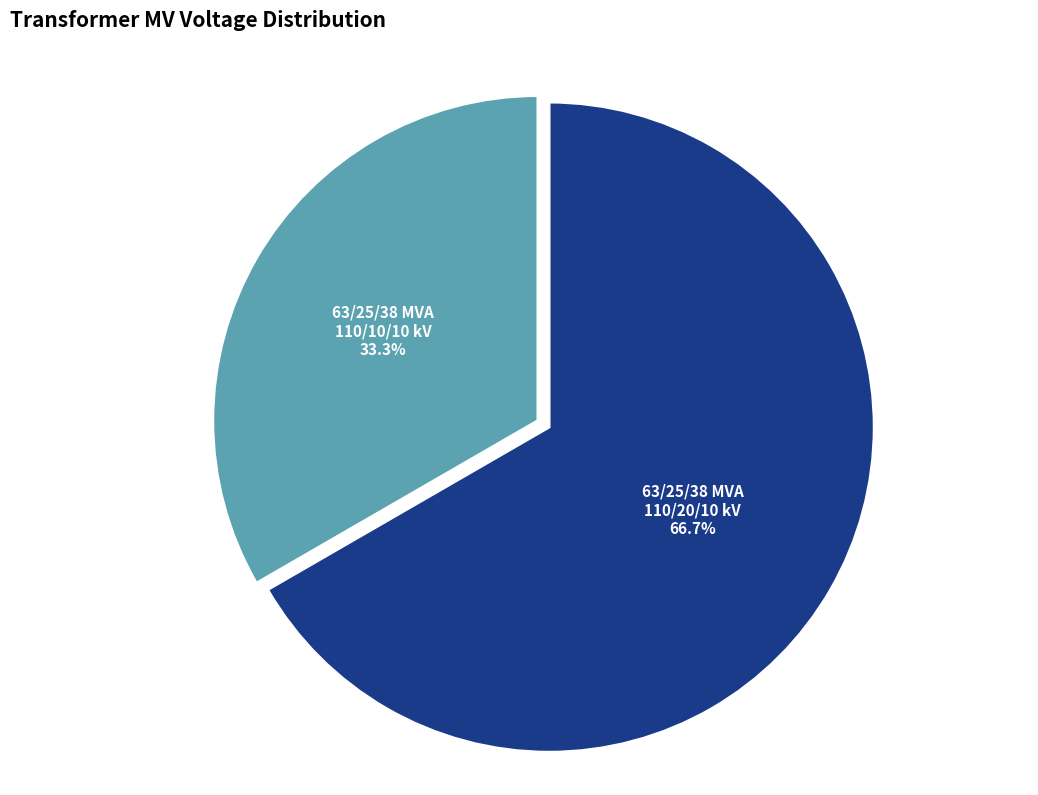

True or false: 63/25/38 MVA 110/20/10 kV accounts for 67% of the total.

True